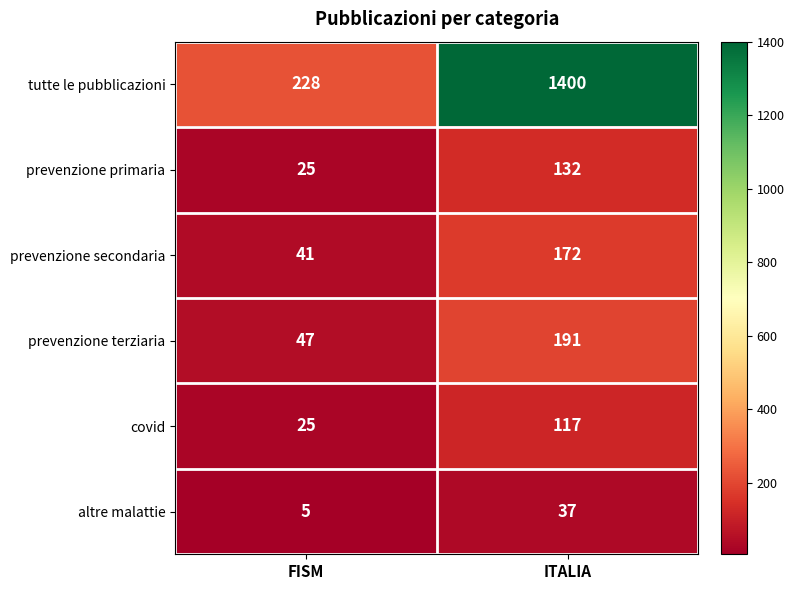

What is the approximate value of tutte le pubblicazioni at ITALIA?

1400